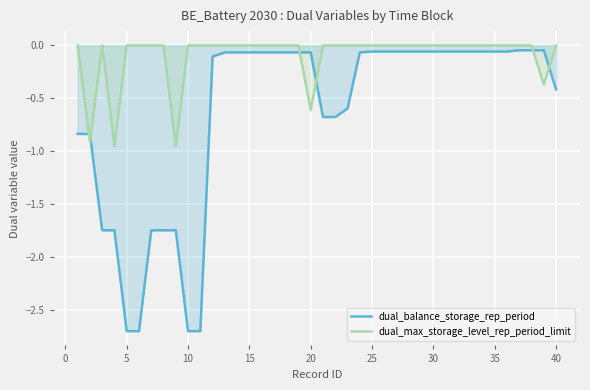

Which series has the largest total across all categories?

dual_max_storage_level_rep_period_limit